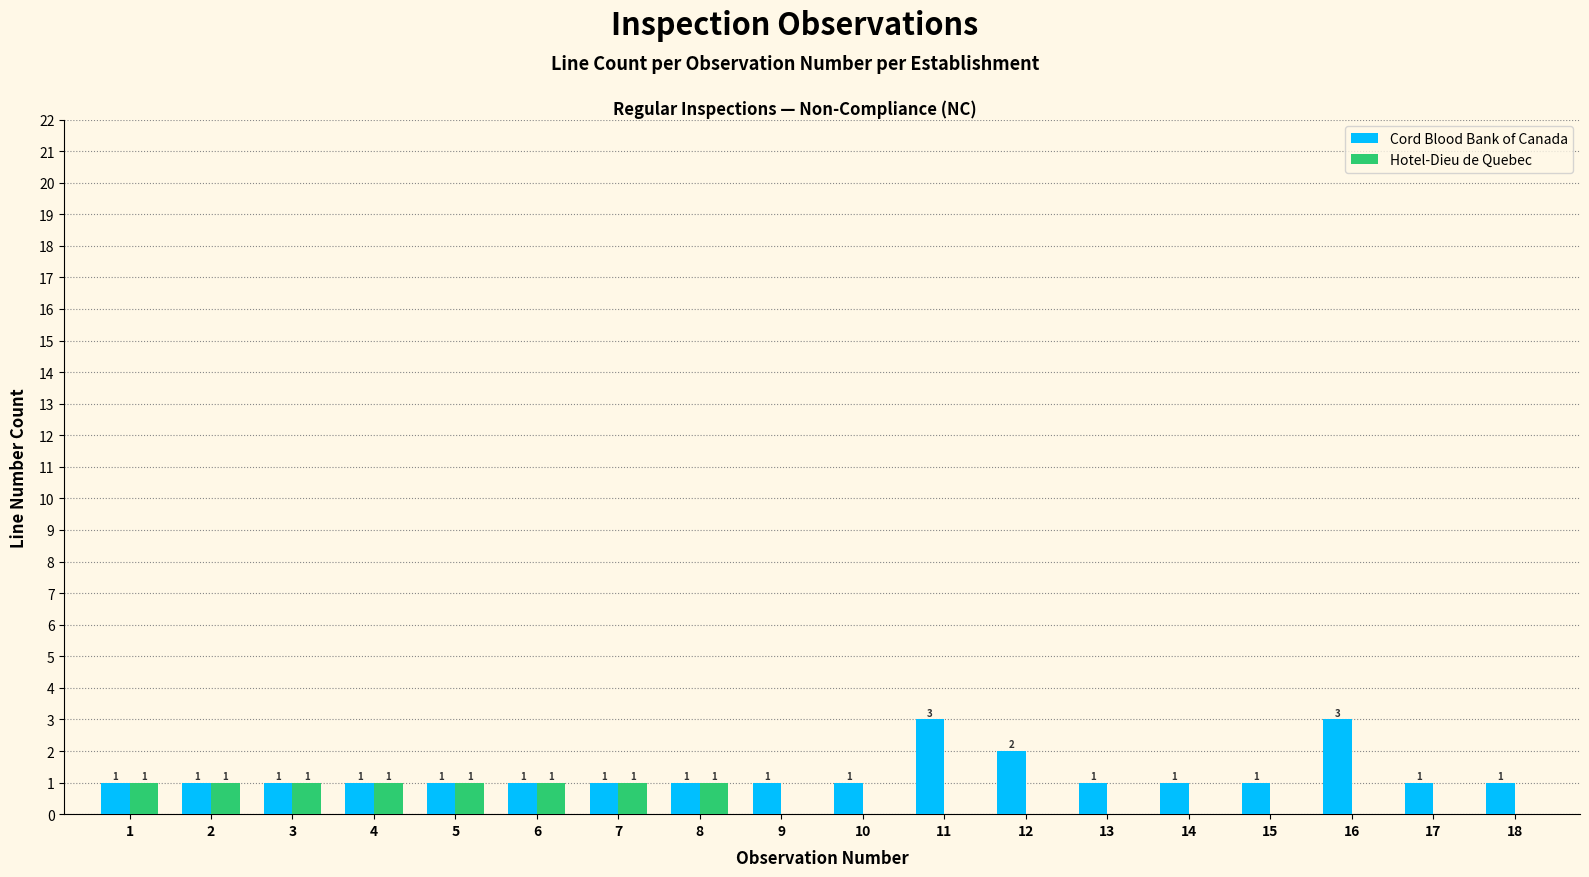

How many data points does each series have?

18